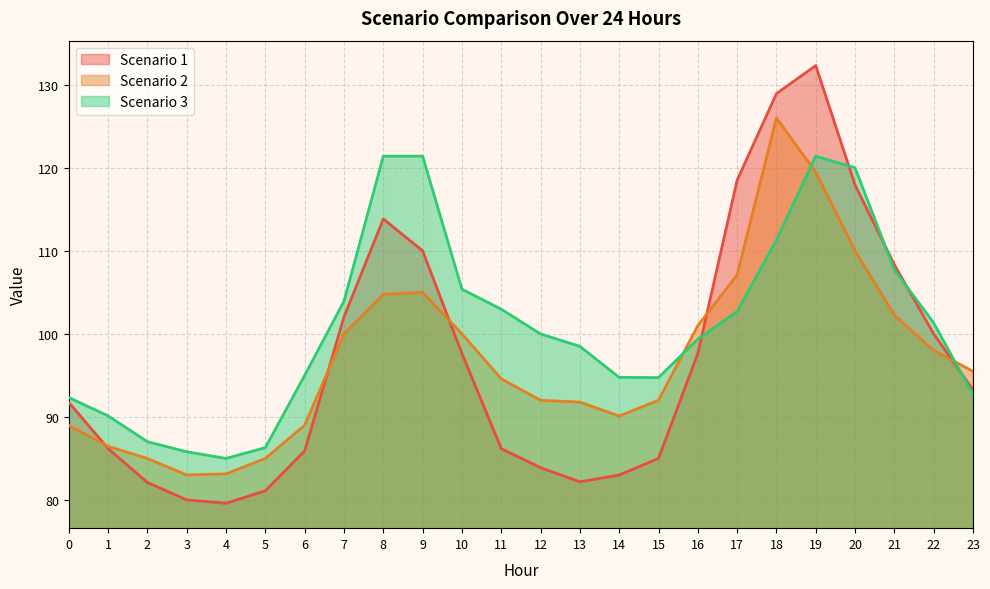

What is the average value of the Scenario 2 series?

97.1